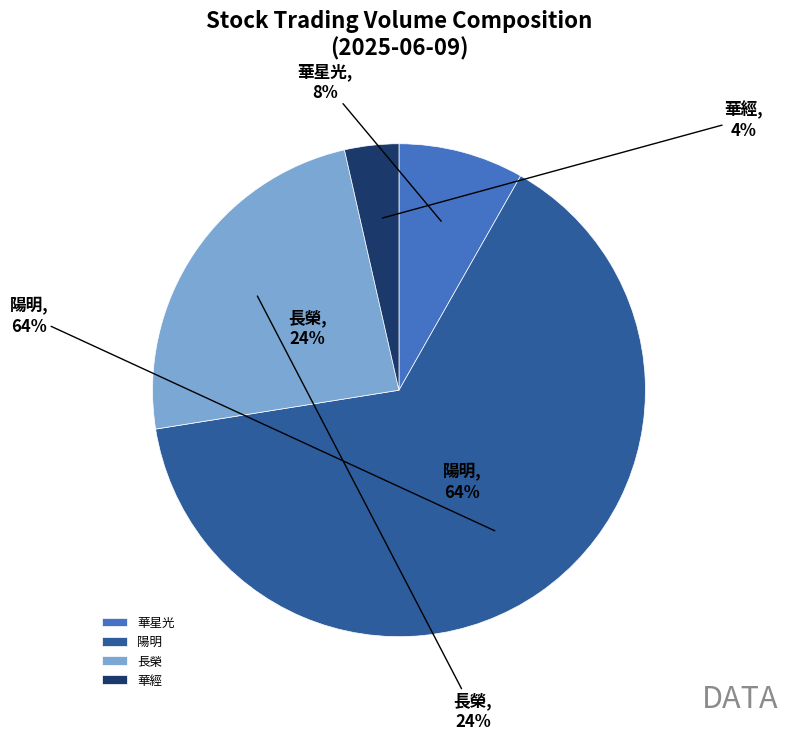

To the nearest percent, what portion does 2468 represent?

4%